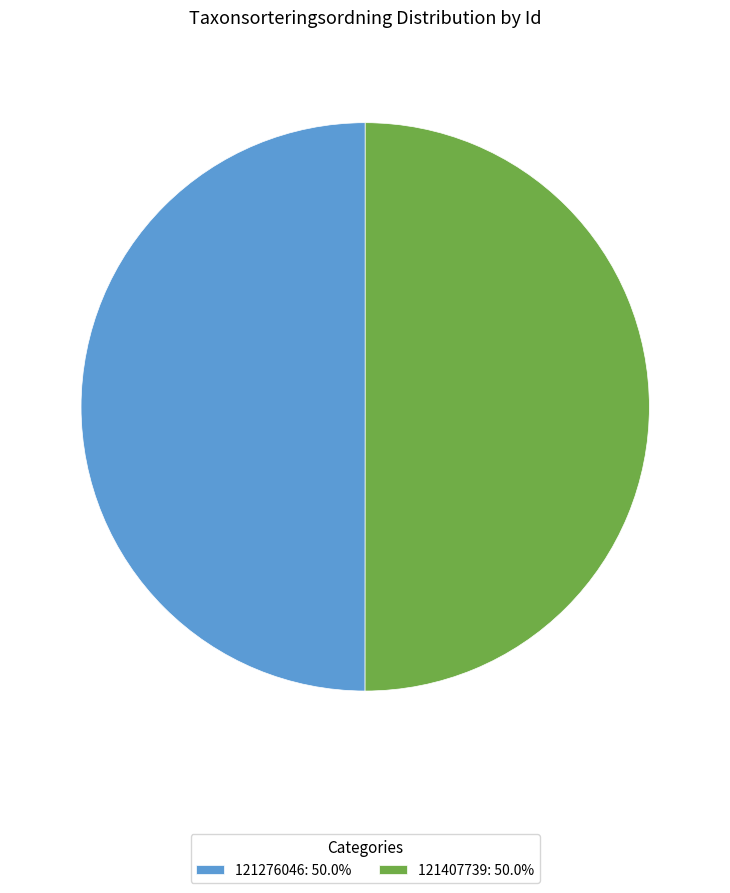

Combined, do 121276046: 50.0% and 121407739: 50.0% account for over 50%?

Yes